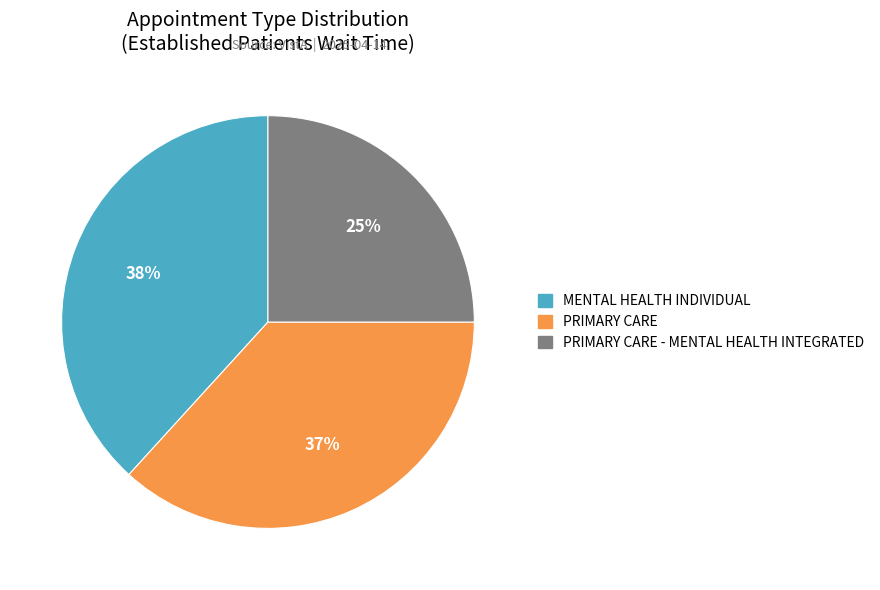

To the nearest percent, what is the average slice percentage?

33%